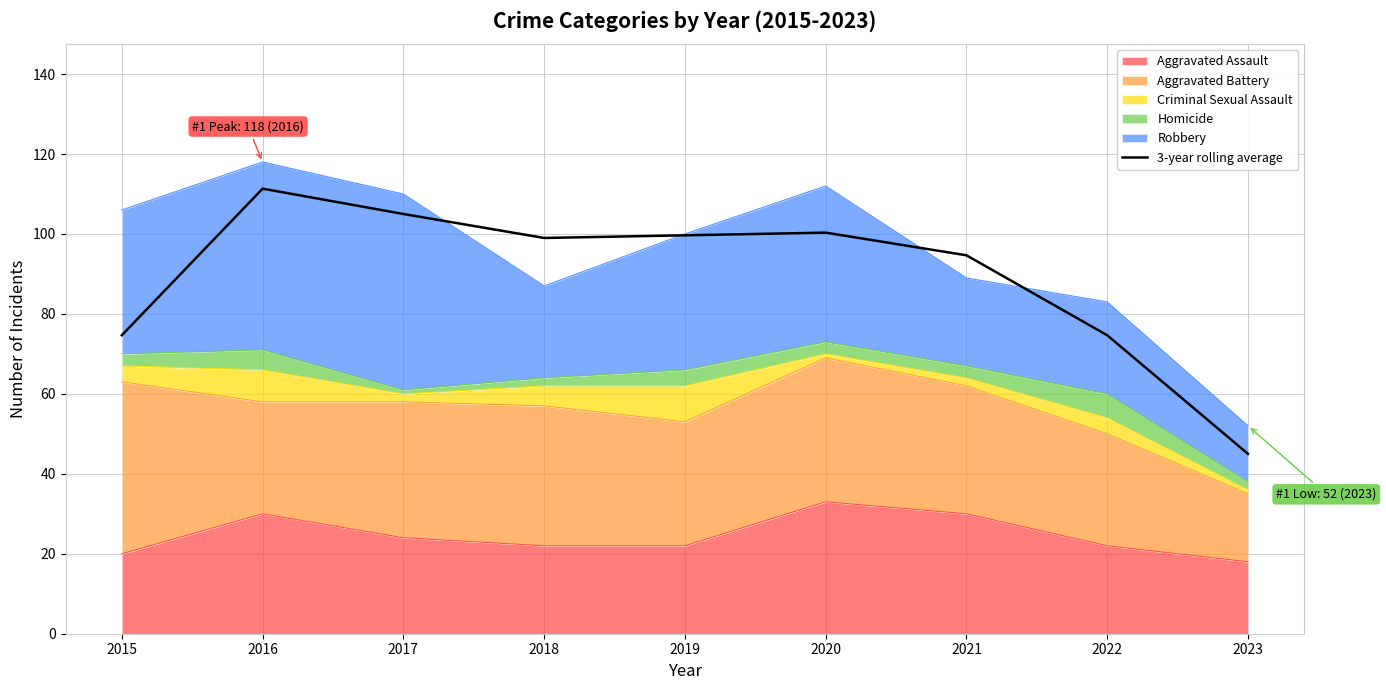

Approximately how many times larger is the value at 2022 compared to 2017?

0.7